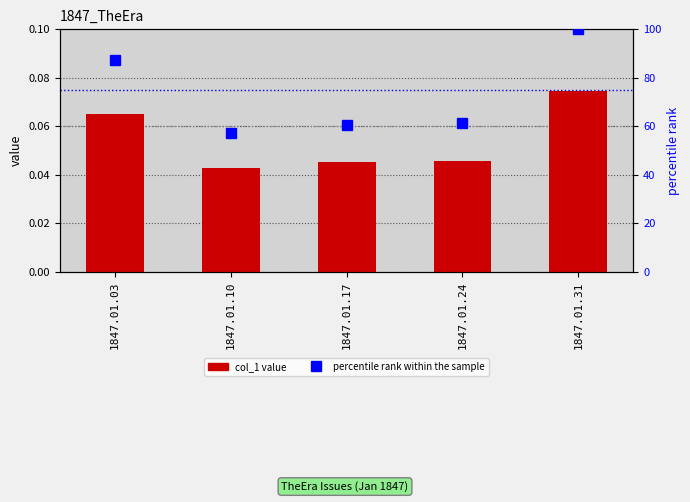

How many values in the percentile rank within the sample series exceed 61?

3